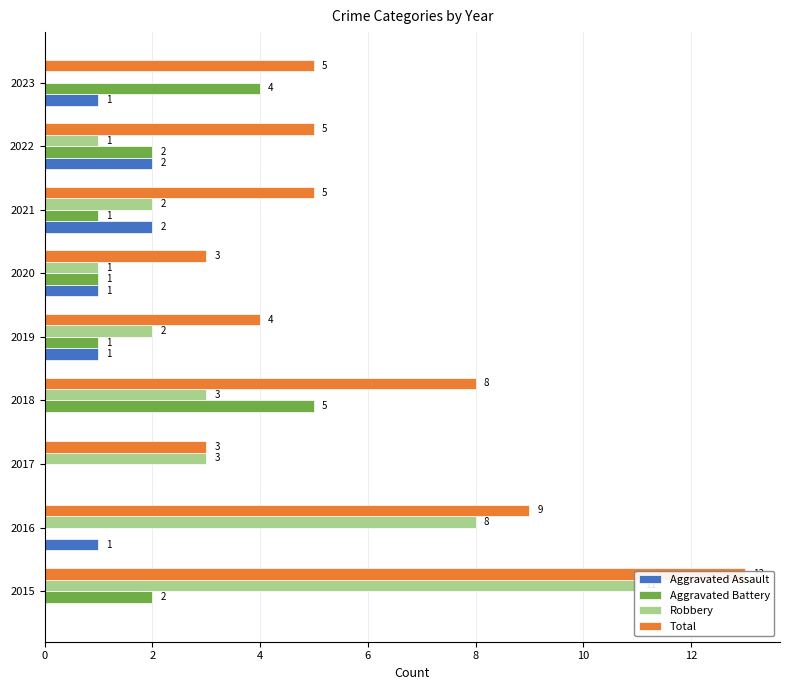

How many Total values are between 4 and 8?

5